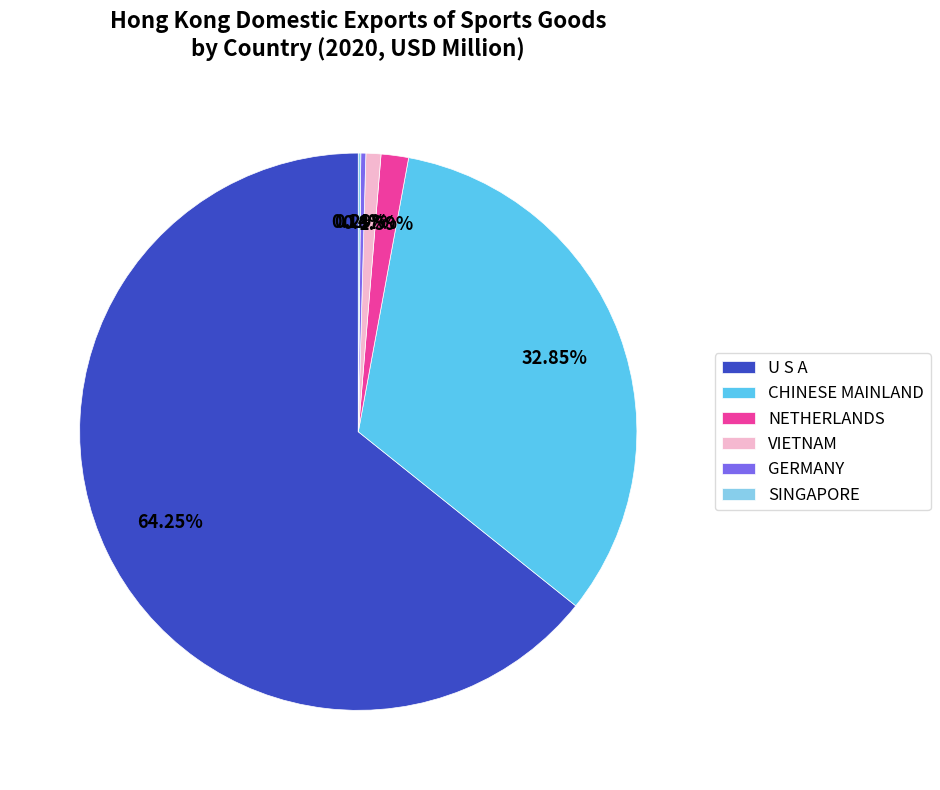

Do VIETNAM and U S A together represent more than half of the pie?

Yes